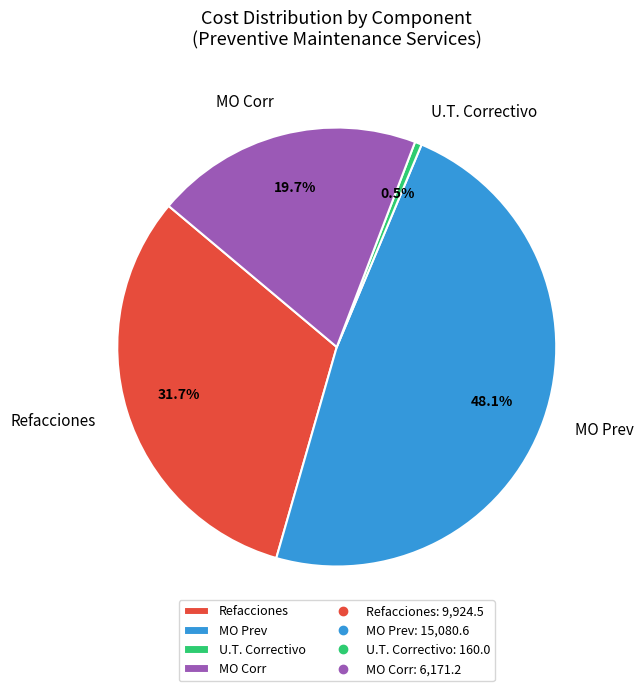

Rank the categories by value from lowest to highest.

U.T. Correctivo, MO Corr, Refacciones, MO Prev